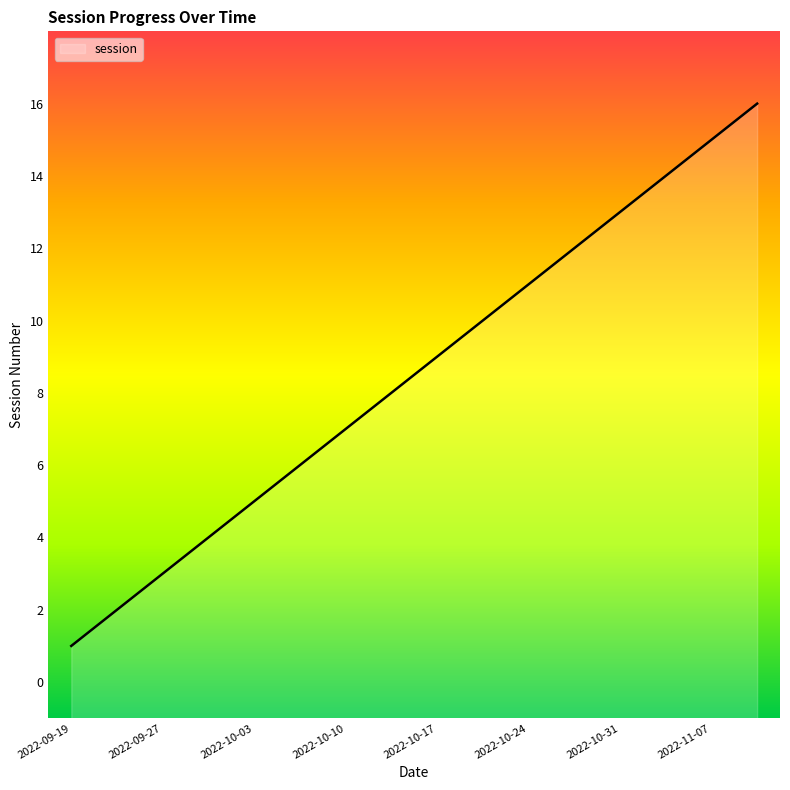

Reading right to left, list all the values displayed in this chart.

16	15	14	13	12	11	10	9	8	7	6	5	4	3	2	1